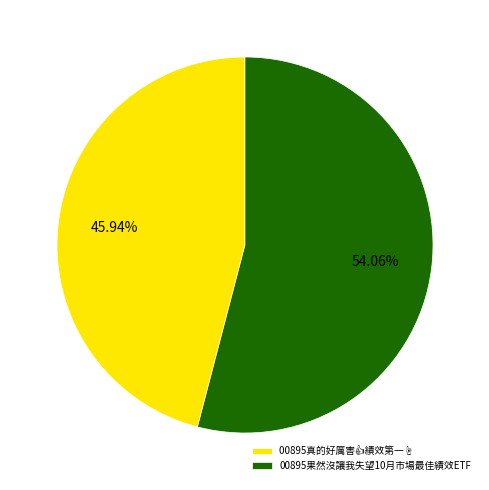

Is there a majority slice in this chart?

Yes